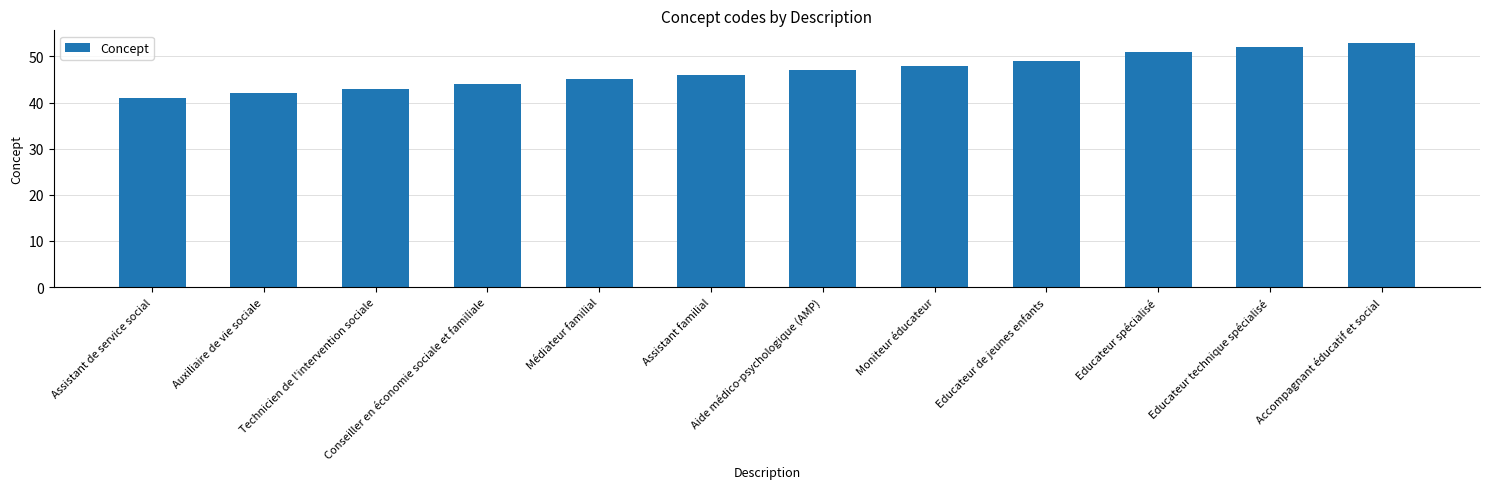

What is the difference between the maximum and second lowest values?

11